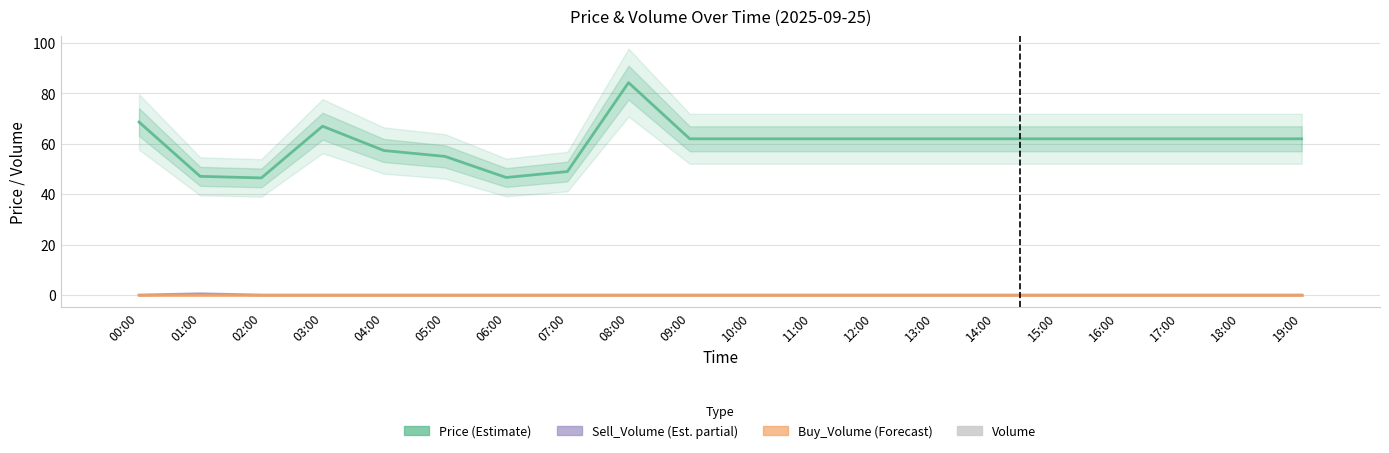

What is the difference between the highest and lowest values at 09:00?

62.0